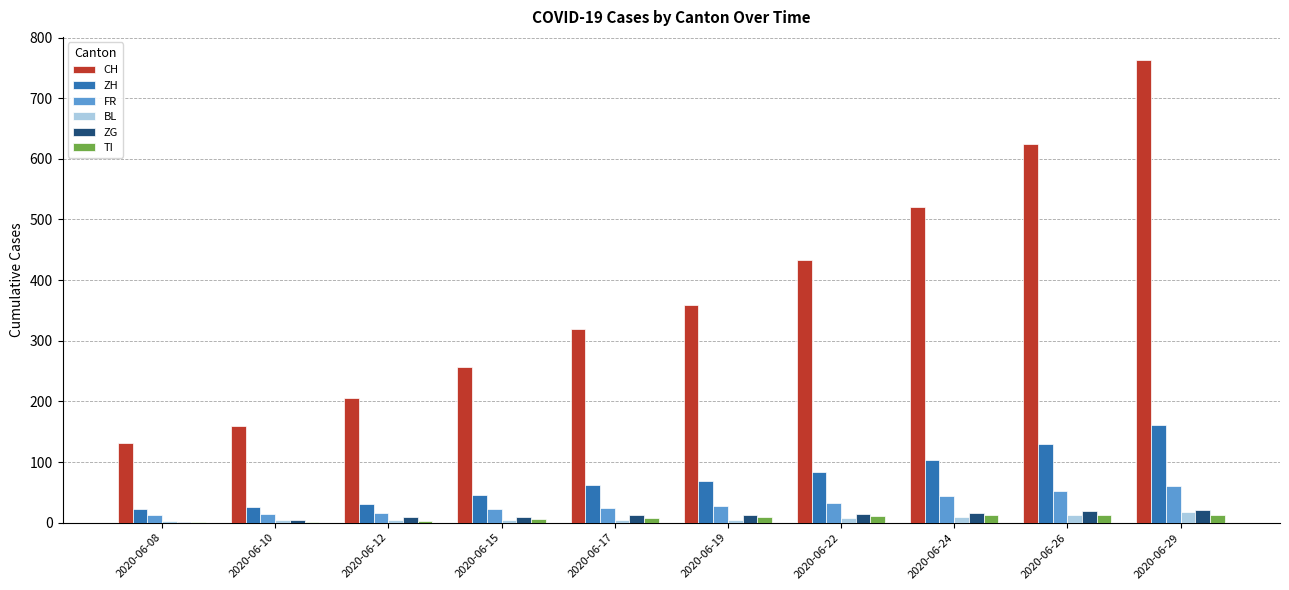

Between 2020-06-12 and 2020-06-17, which series saw the biggest shift?

CH